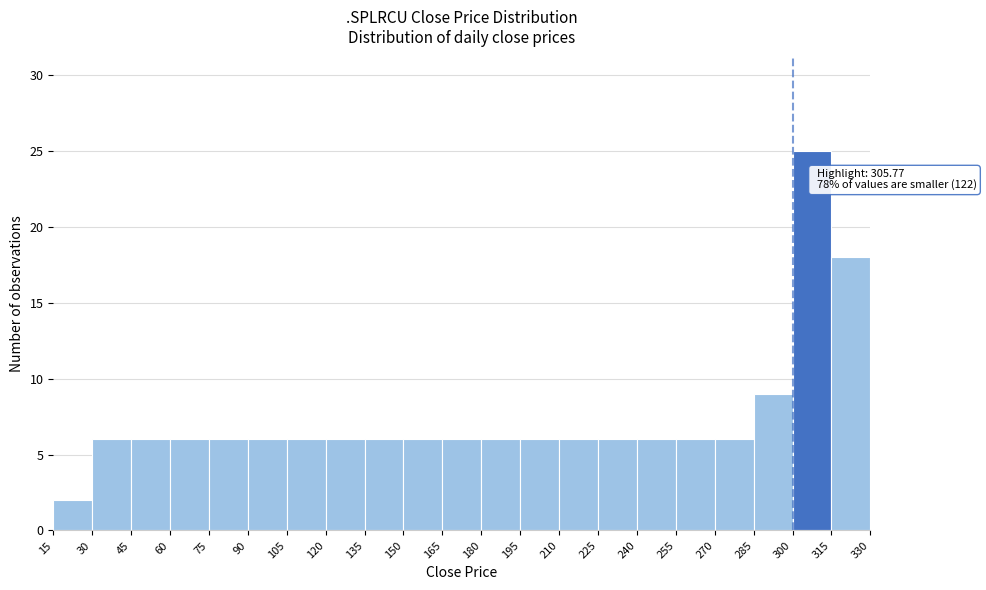

Which range on the x-axis has the tallest bar?

300 to 315